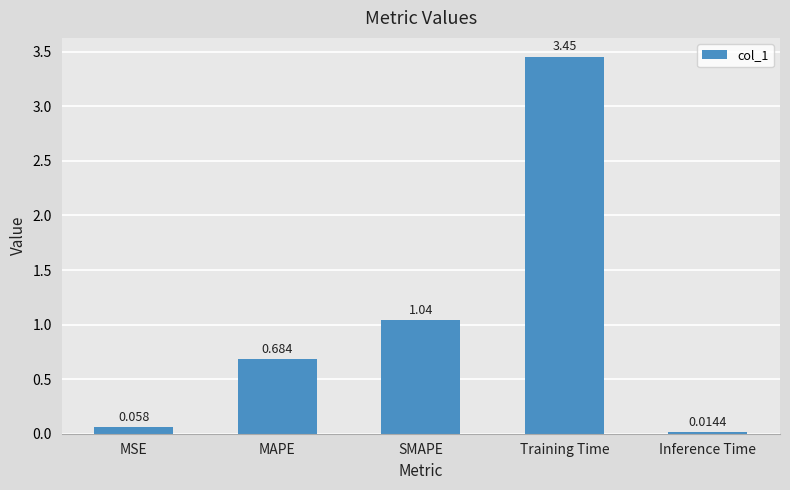

Where is the data nearest to the value 1?

SMAPE